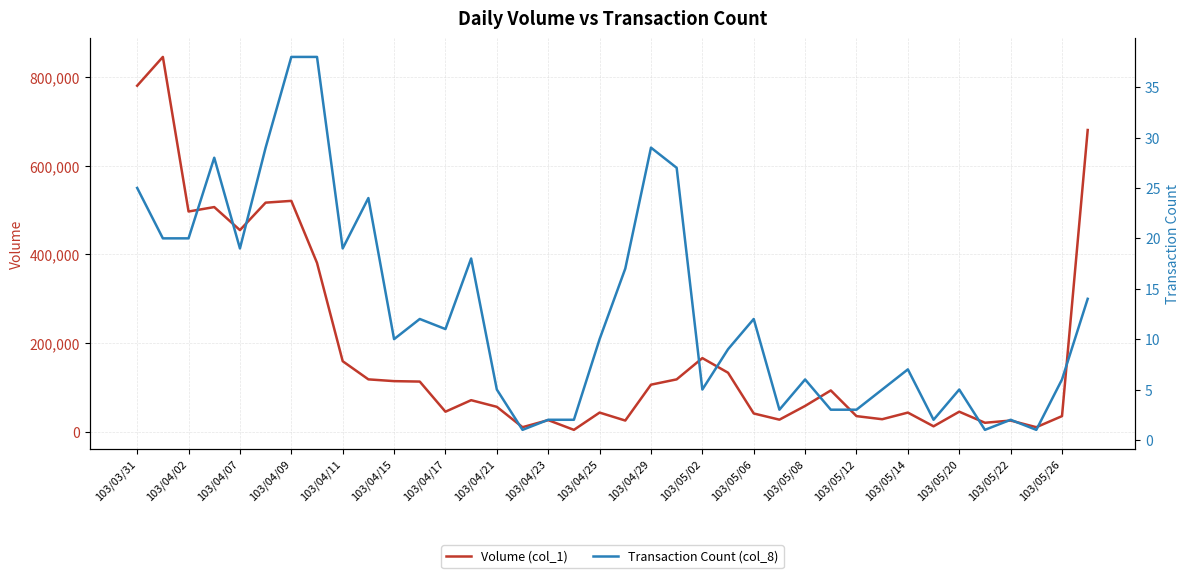

What is the minimum value shown in the chart?

1